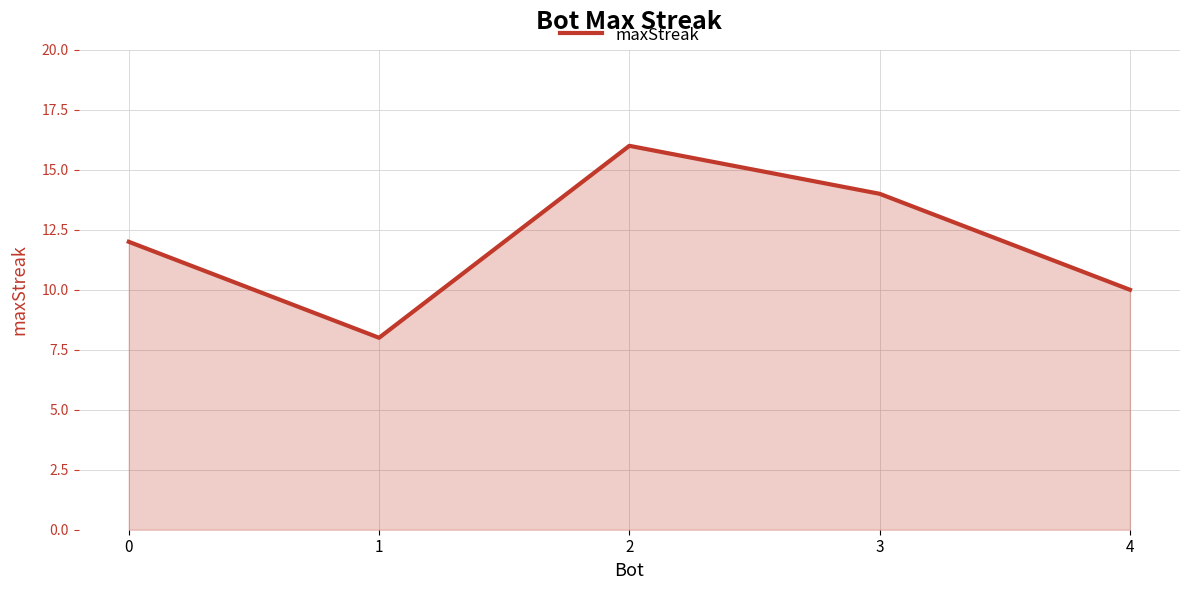

What is the approximate value at 4?

10